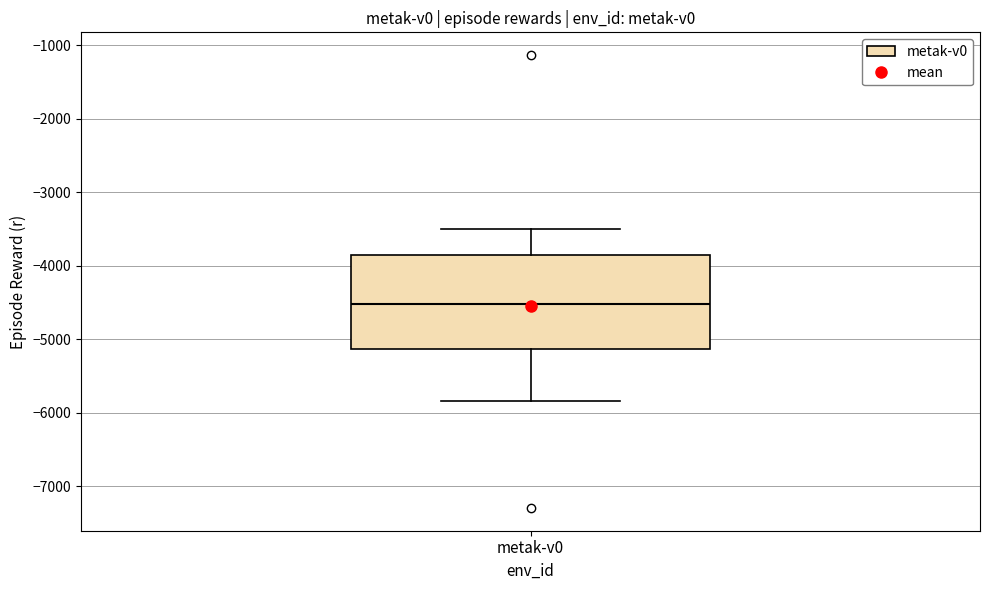

Read this box plot against the y-axis: the position of the median line, the range covered by the box, and the ends of both whiskers. The values are not printed on the chart, so give them approximately, as read against the axis.

median -4500, box -5100 to -3900, whiskers -5800 to -3500